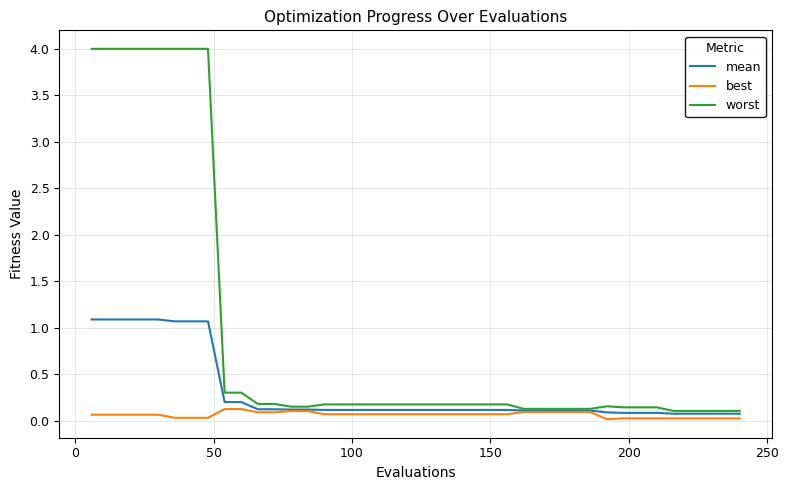

Rank the series by their maximum value, from lowest to highest.

best, mean, worst